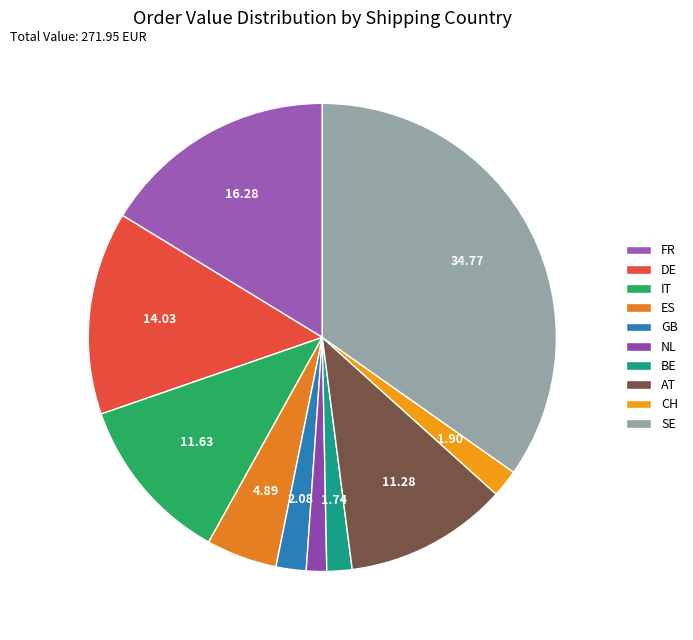

How many segments does this pie chart have?

10